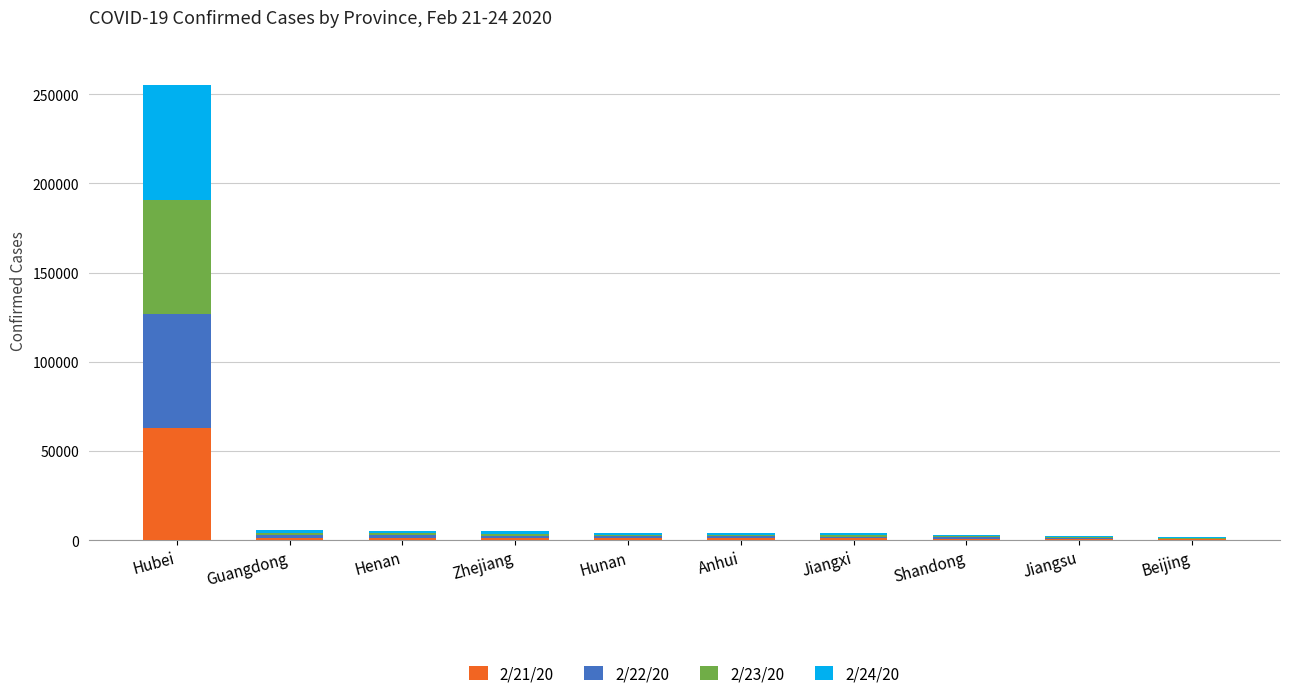

What are all the series names shown in the legend?

2/21/20, 2/22/20, 2/23/20, 2/24/20